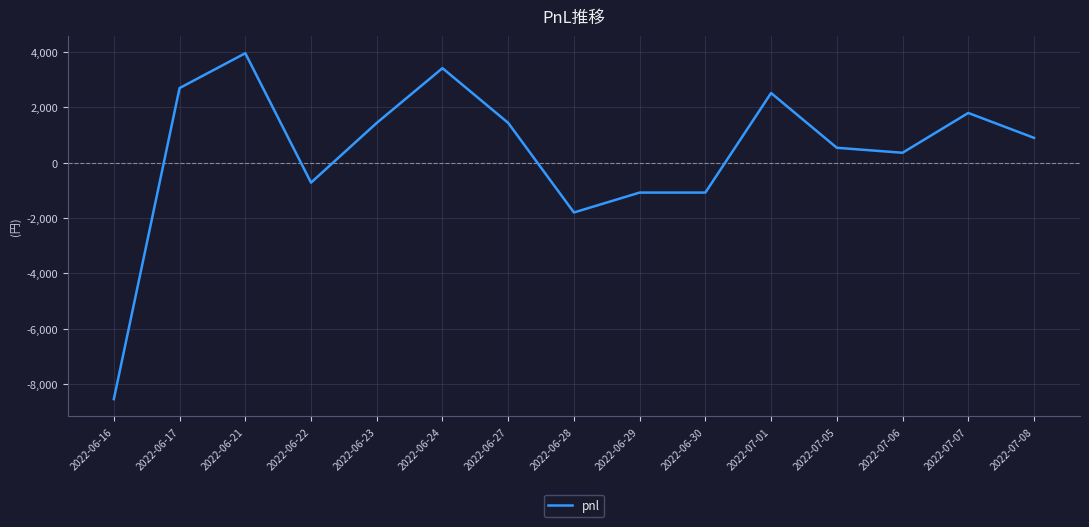

What is the change in value from 2022-06-27 to 2022-06-30?

-2520